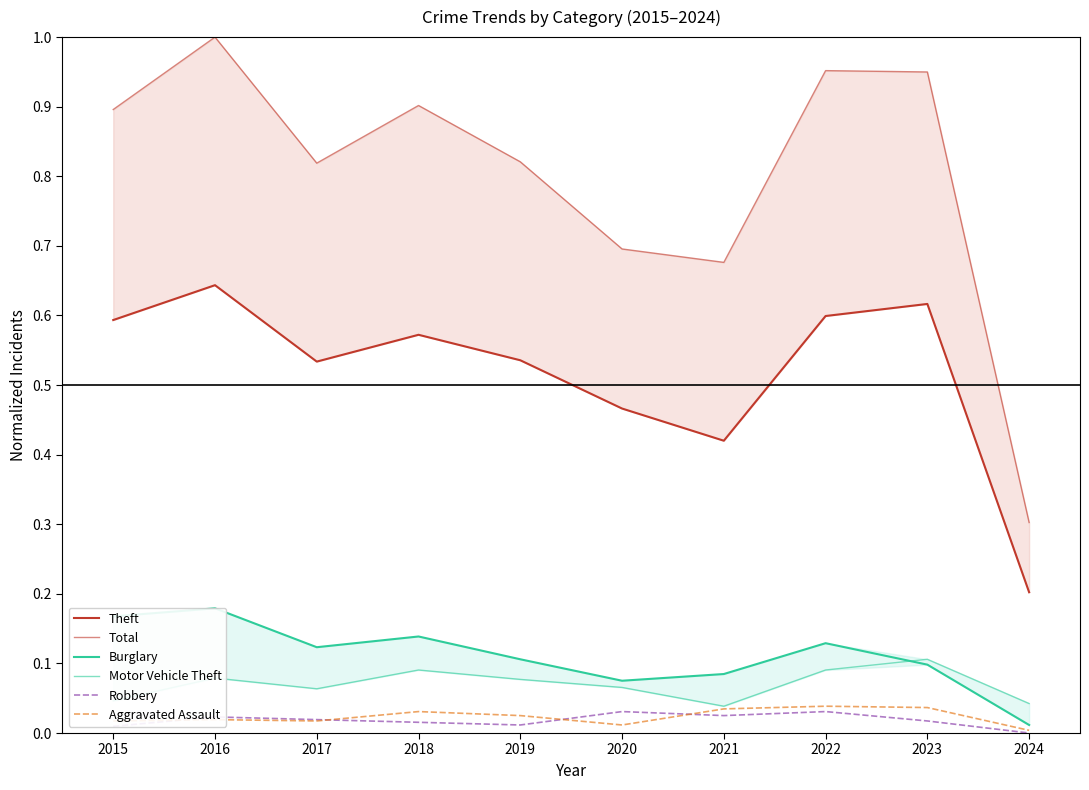

Is it true that Aggravated Assault equals 0.0 at 2015?

False